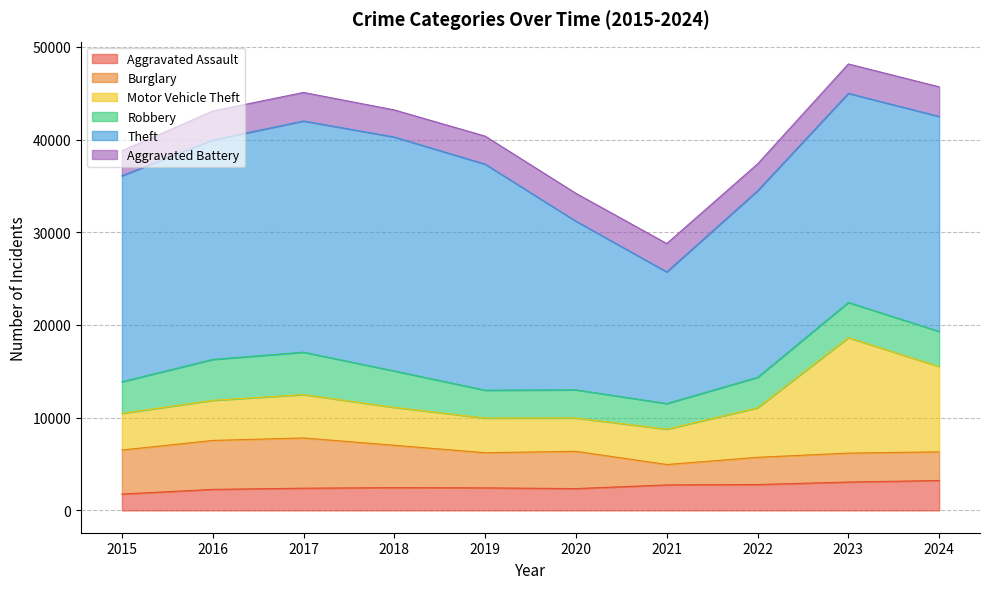

What is the total value across all series at 2021?

28783